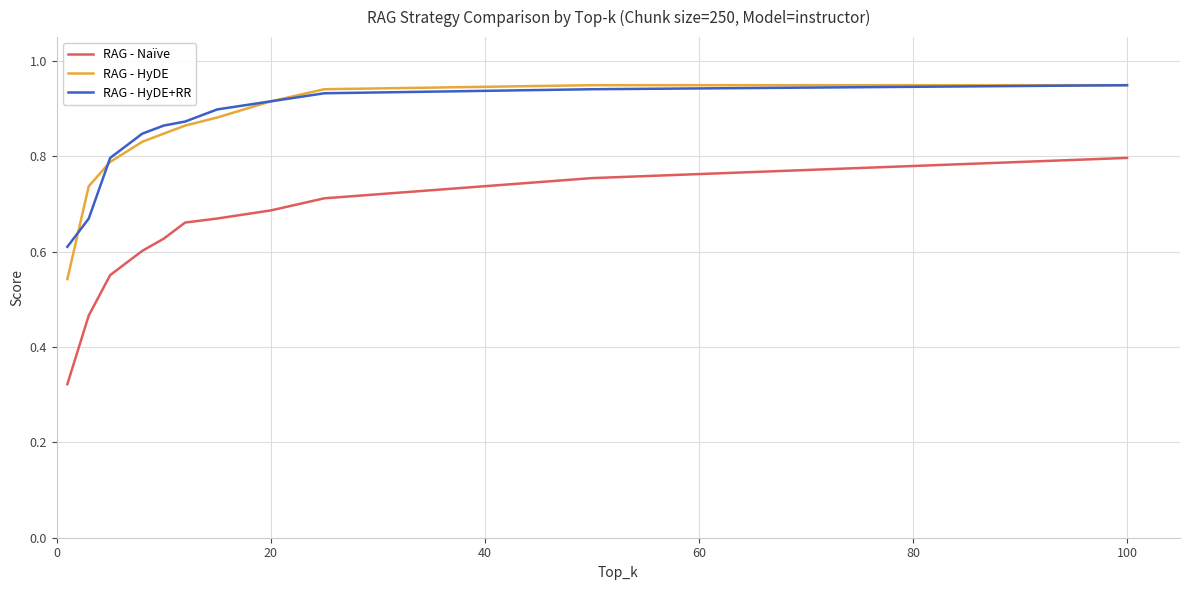

True or false: RAG - Naïve and RAG - HyDE+RR intersect in this chart.

False